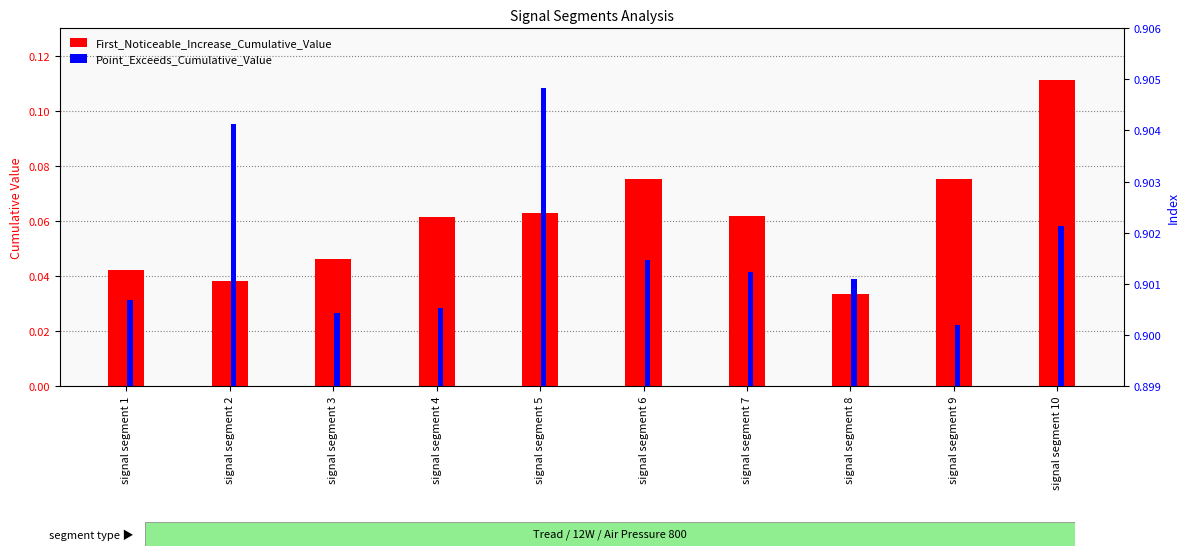

Between signal segment 8 and signal segment 9, which is larger?

signal segment 9